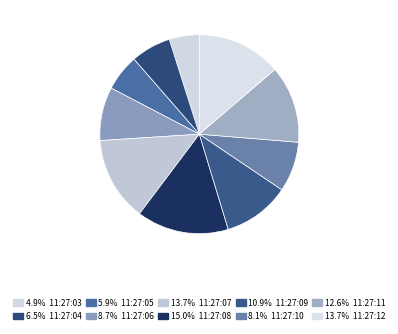

How many segments does this pie chart have?

10